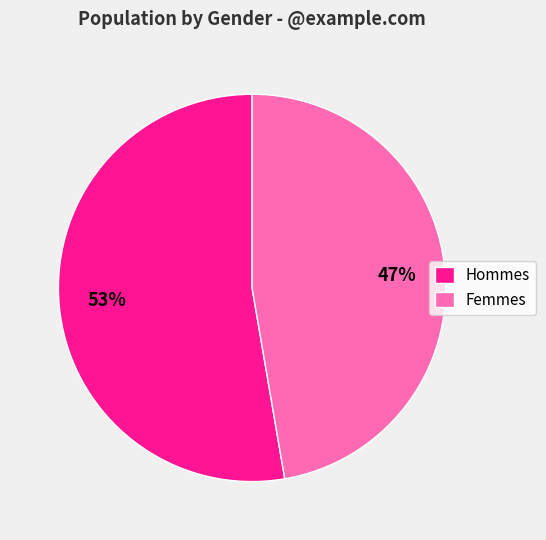

To the nearest percent, what is the average slice percentage?

50%